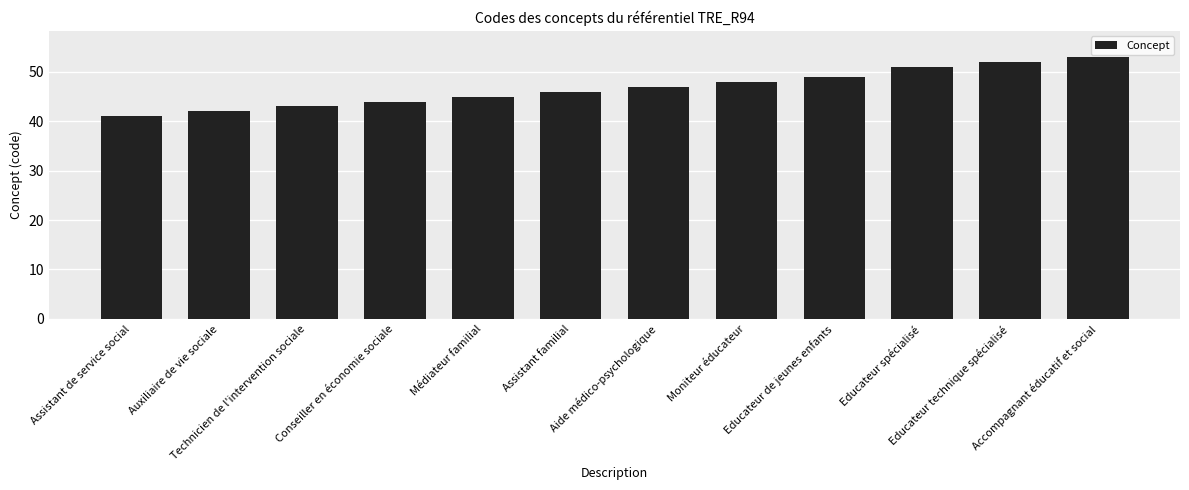

What is the difference between the values at Auxiliaire de vie sociale and Aide médico-psychologique?

5